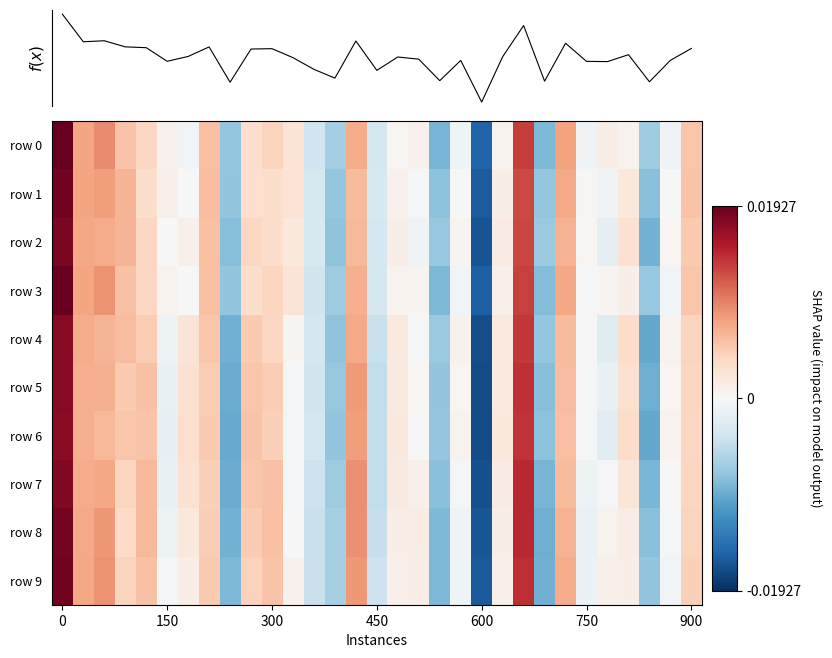

How many distinct data groups are displayed?

10